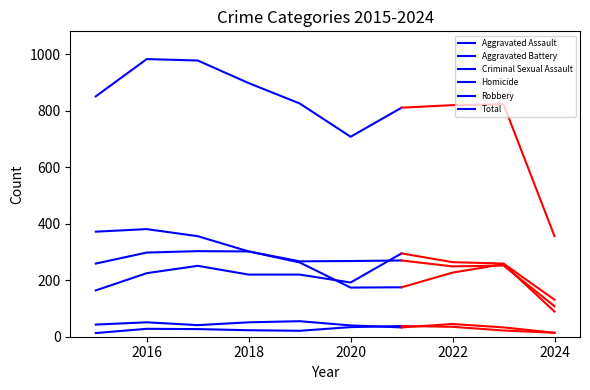

True or false: Criminal Sexual Assault and Robbery cross at least once.

False